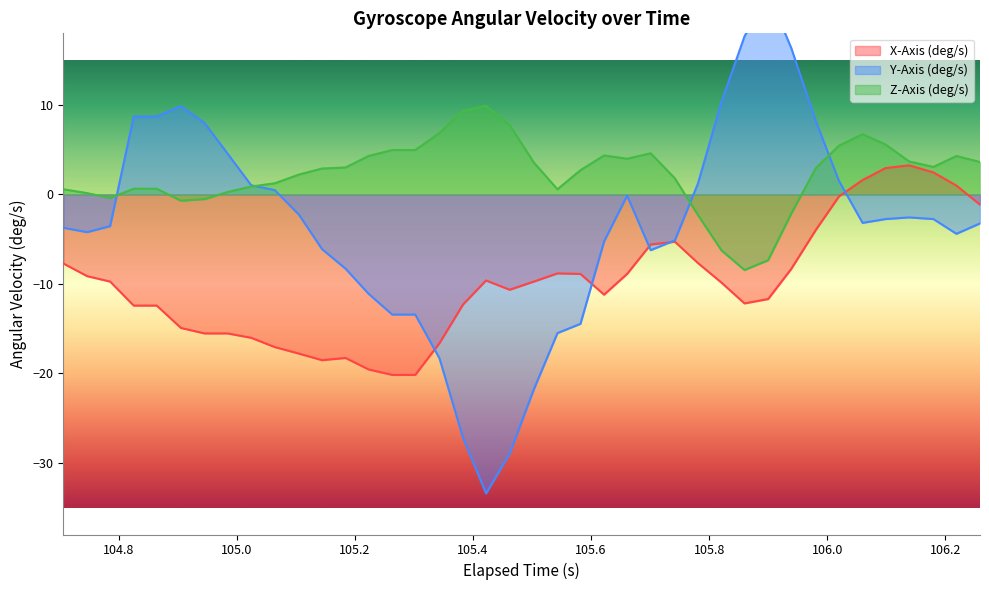

In Z-Axis (deg/s), how many points are higher than both neighbors (excluding endpoints)?

5